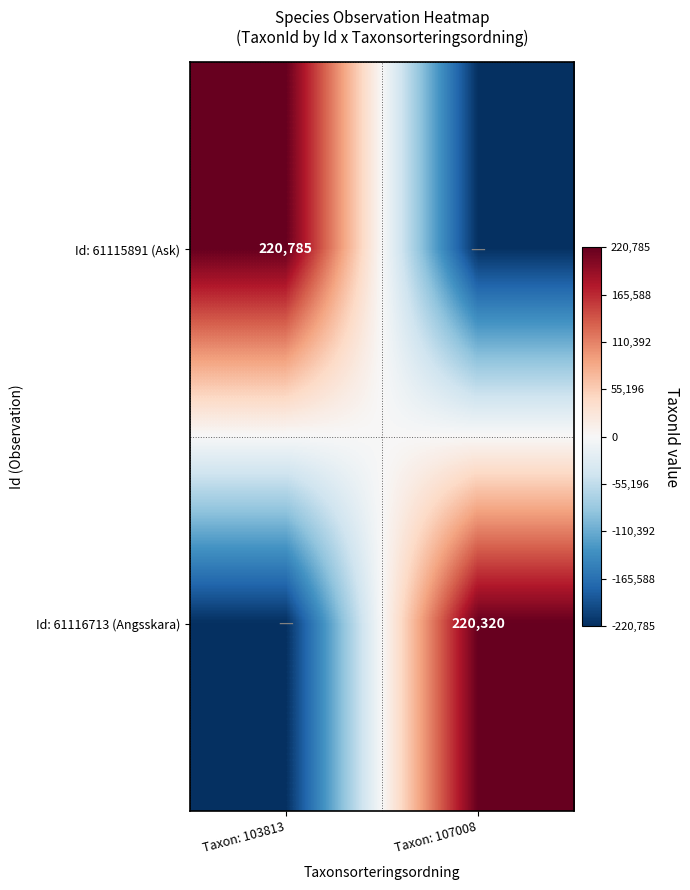

The Id: 61116713 (Angsskara) series shows 292699 at Taxon: 107008. True or false?

False